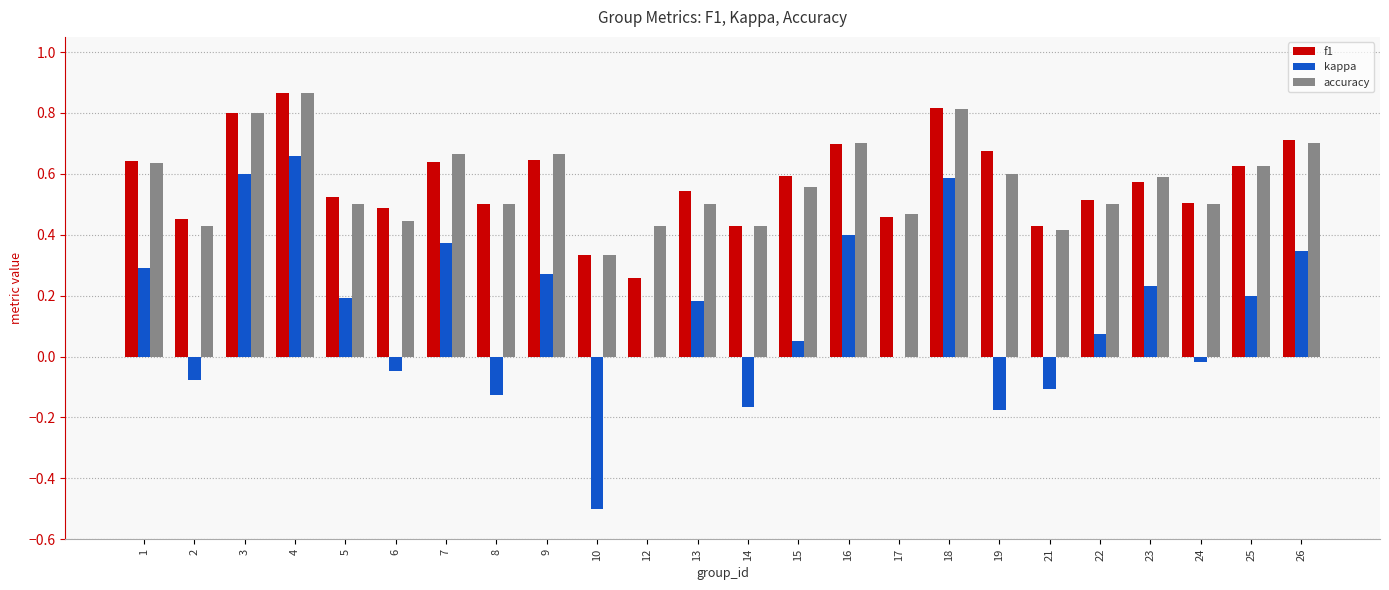

The value of kappa at 14 is -0.3. True or false?

False